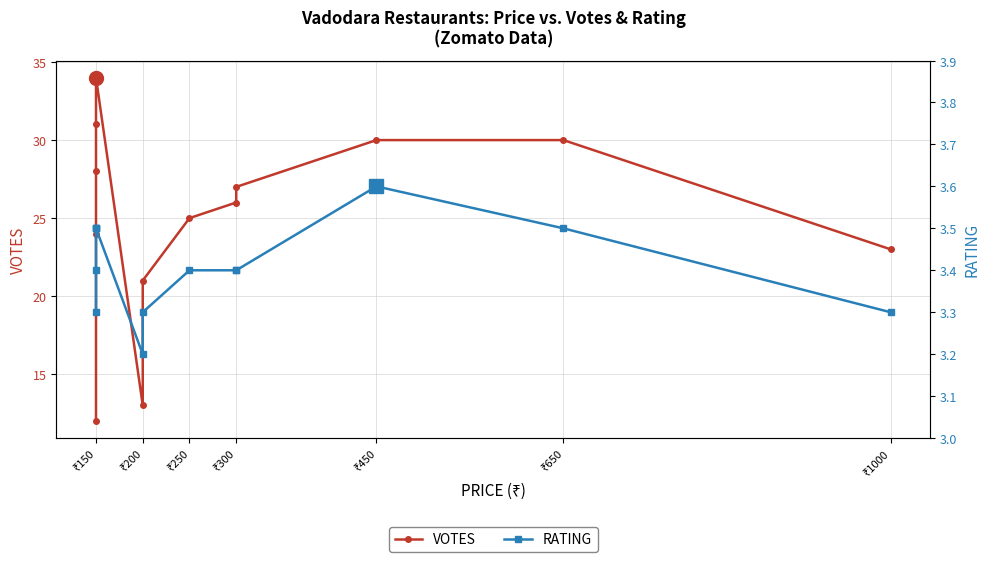

True or false: RATING has more than 2 interior local peaks.

False